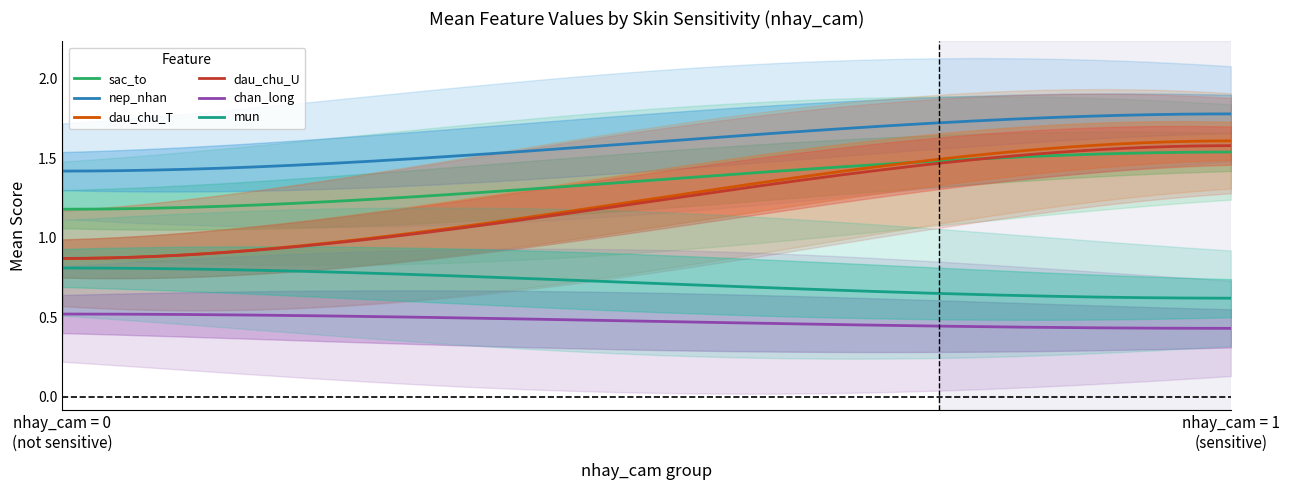

At which category does the chart reach its peak across all series?

1